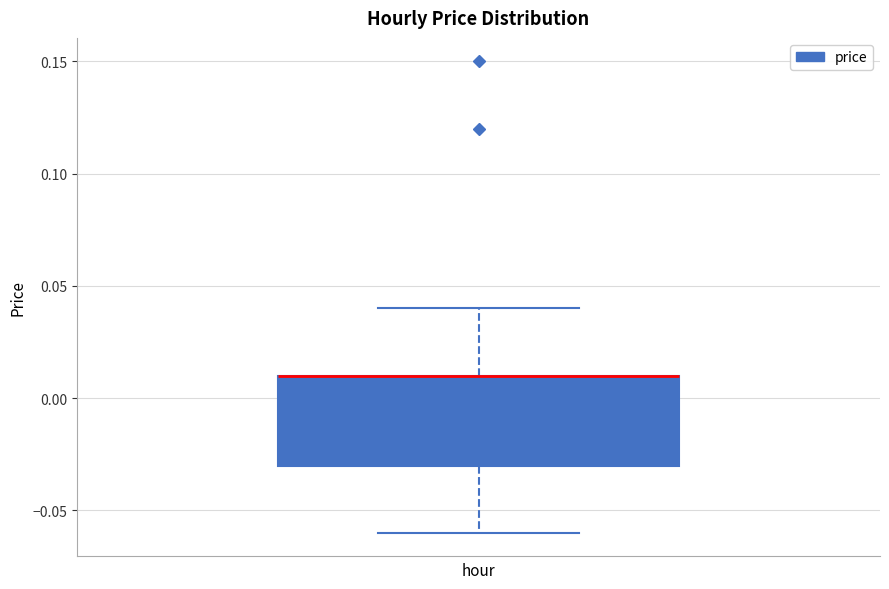

Where is the upper edge of the box on the y-axis? The values are not printed on the chart, so give them approximately, as read against the axis.

0.01